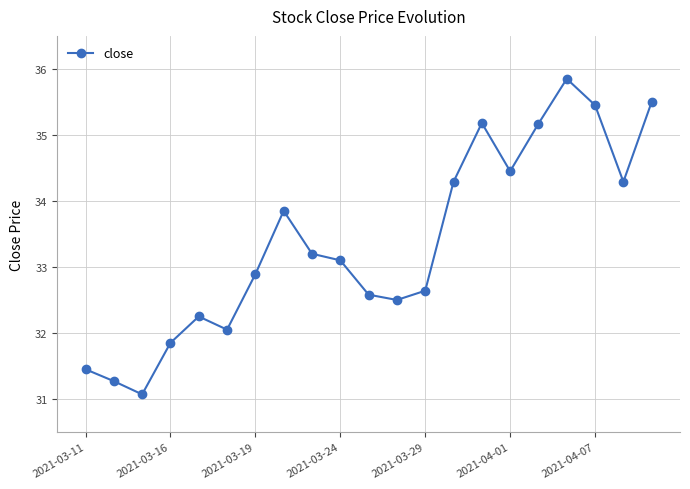

How many distinct data groups are displayed?

1